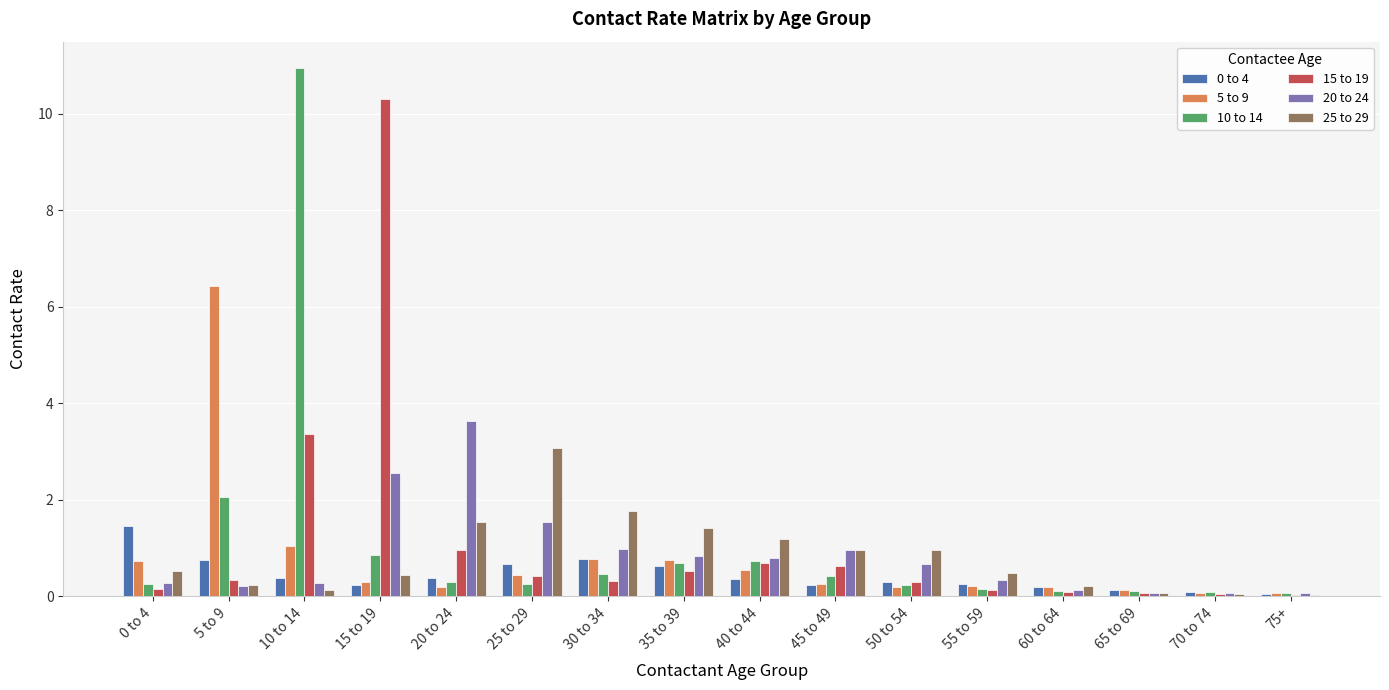

Is the value of 5 to 9 at 35 to 39 greater than the value of 25 to 29 at 45 to 49?

No